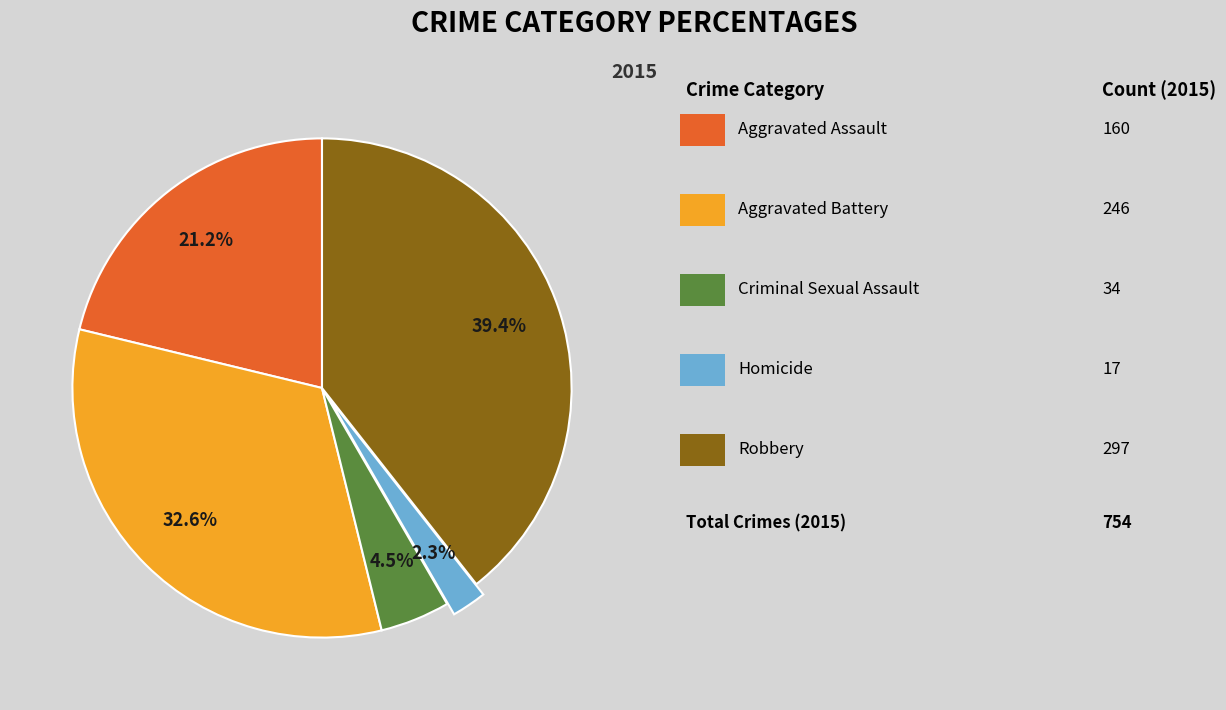

Does any single category account for the majority?

No